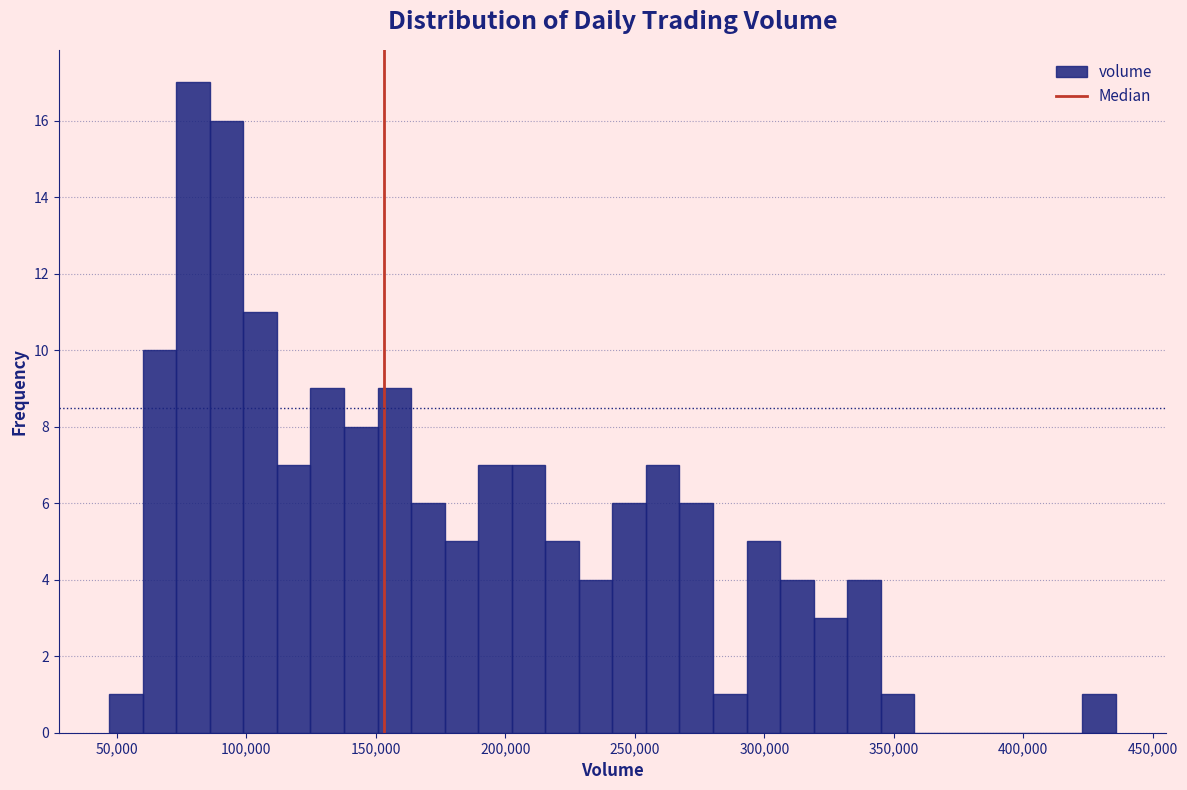

Around what value on the x-axis is the tallest bar? Give the approximate position of its centre, as read against the axis.

80000